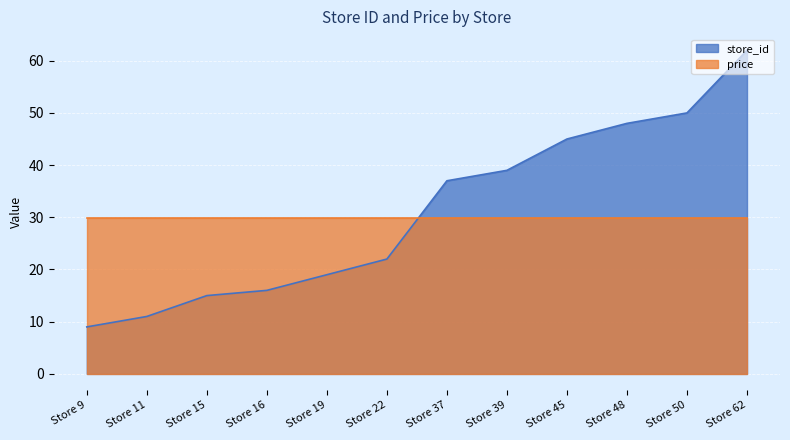

At which category does the chart reach its minimum across all series?

Store 9